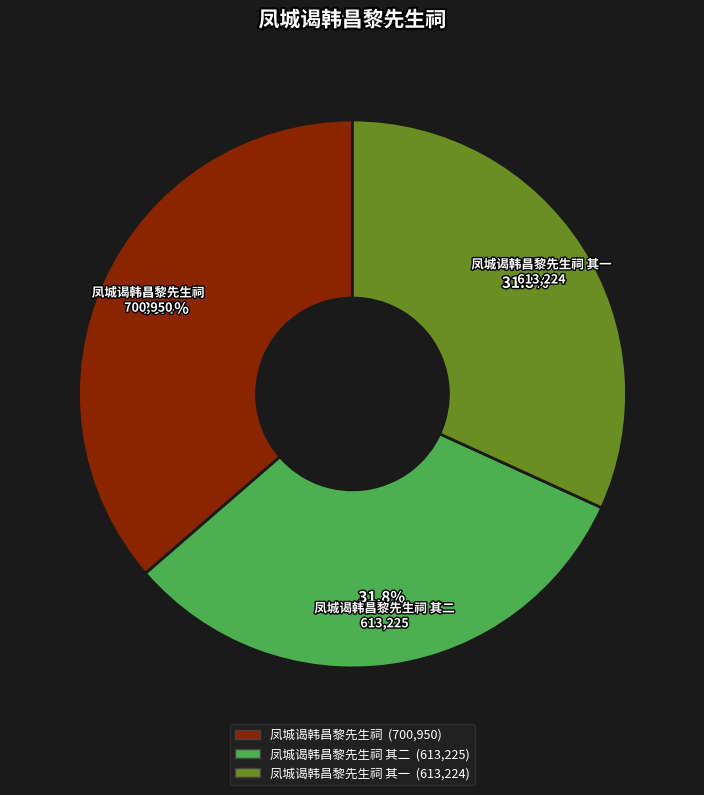

Is there a majority slice in this chart?

No